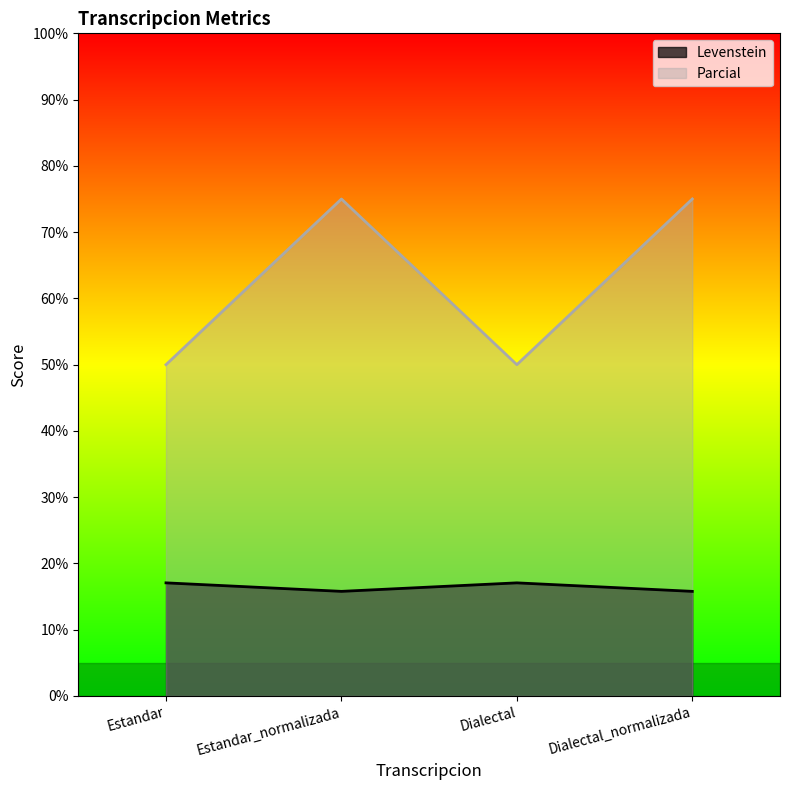

Which label corresponds to the smallest value in the chart?

Estandar_normalizada